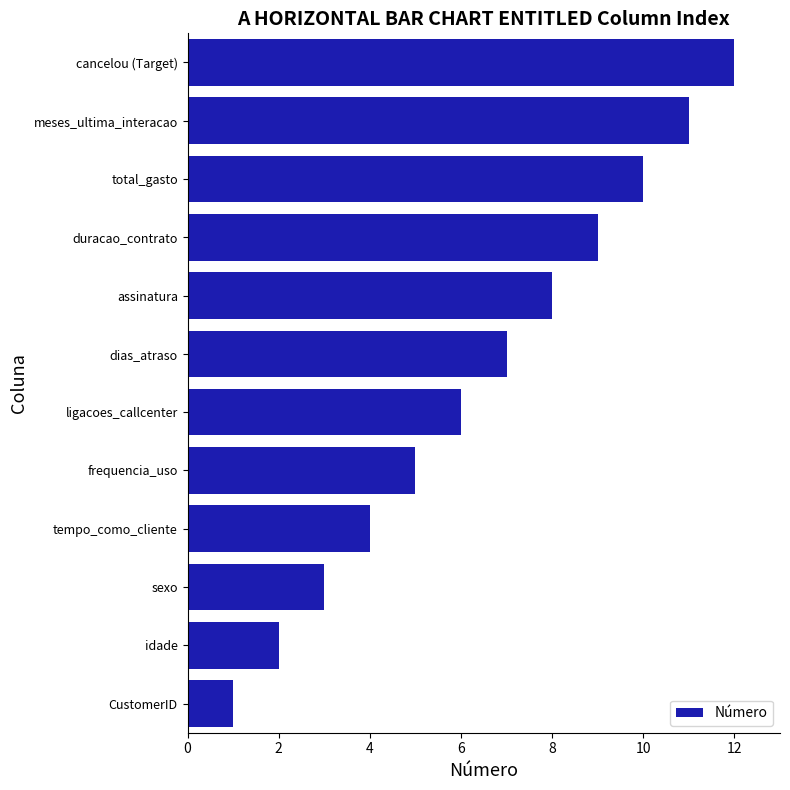

What is the difference between the second highest and minimum values?

10